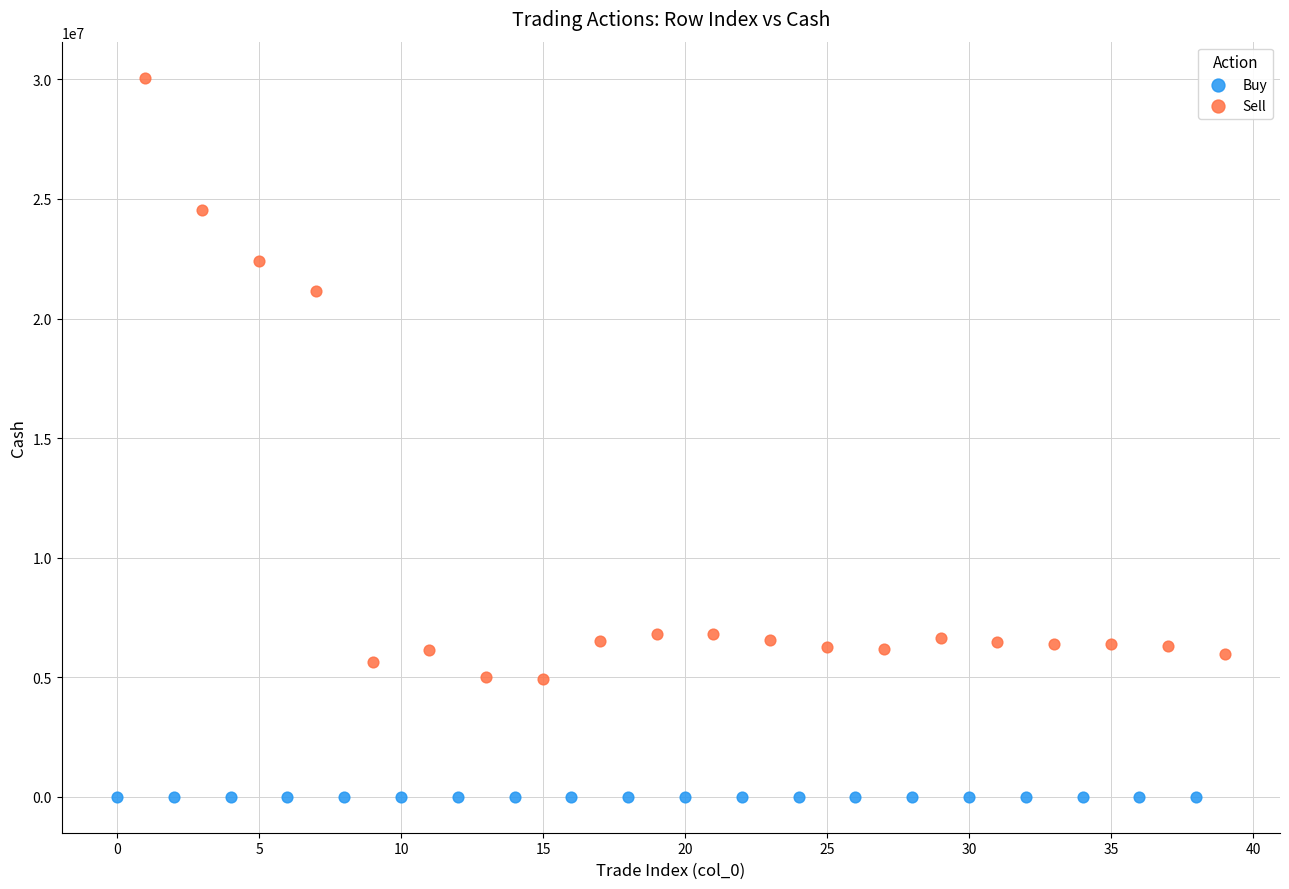

Which series contains the lowest Y value?

Buy